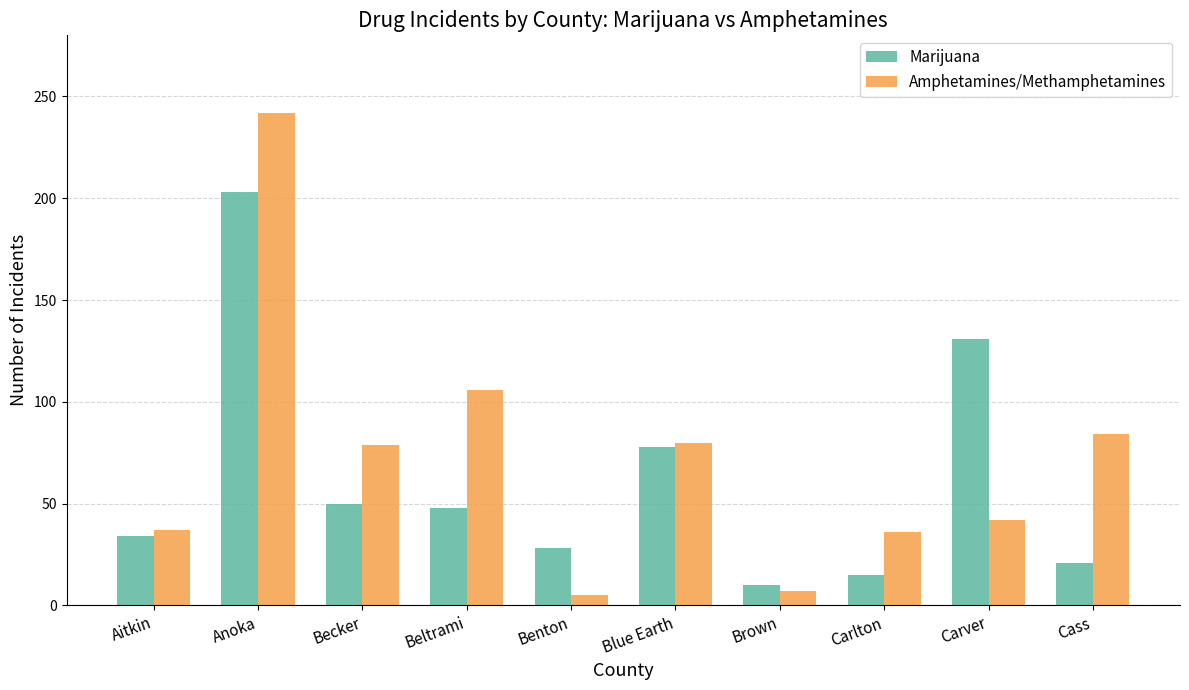

Between Blue Earth and Cass, which series saw the biggest shift?

Marijuana